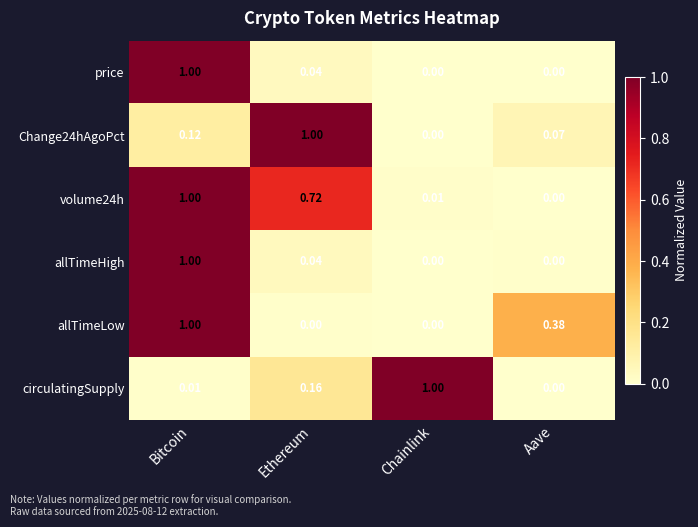

At which label is Change24hAgoPct closest to 0?

Chainlink